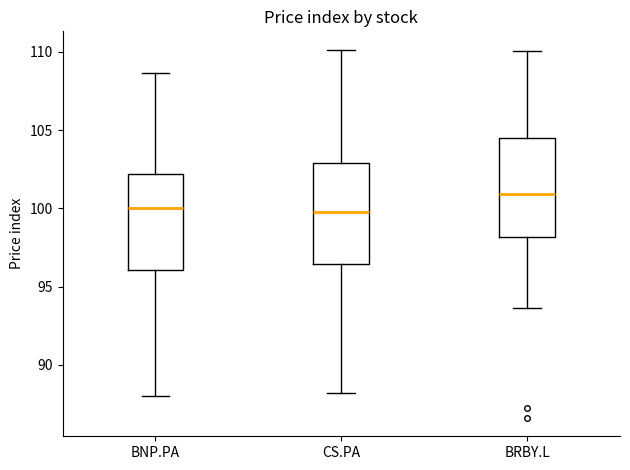

Reading left to right, read every box against the y-axis: the position of its median line, the range the box covers, and the ends of its whiskers. The values are not printed on the chart, so give them approximately, as read against the axis.

BNP.PA: median 100.0, box 96.0 to 102.0, whiskers 88.0 to 108.5
CS.PA: median 100.0, box 96.5 to 103.0, whiskers 88.0 to 110.0
BRBY.L: median 101.0, box 98.0 to 104.5, whiskers 93.5 to 110.0